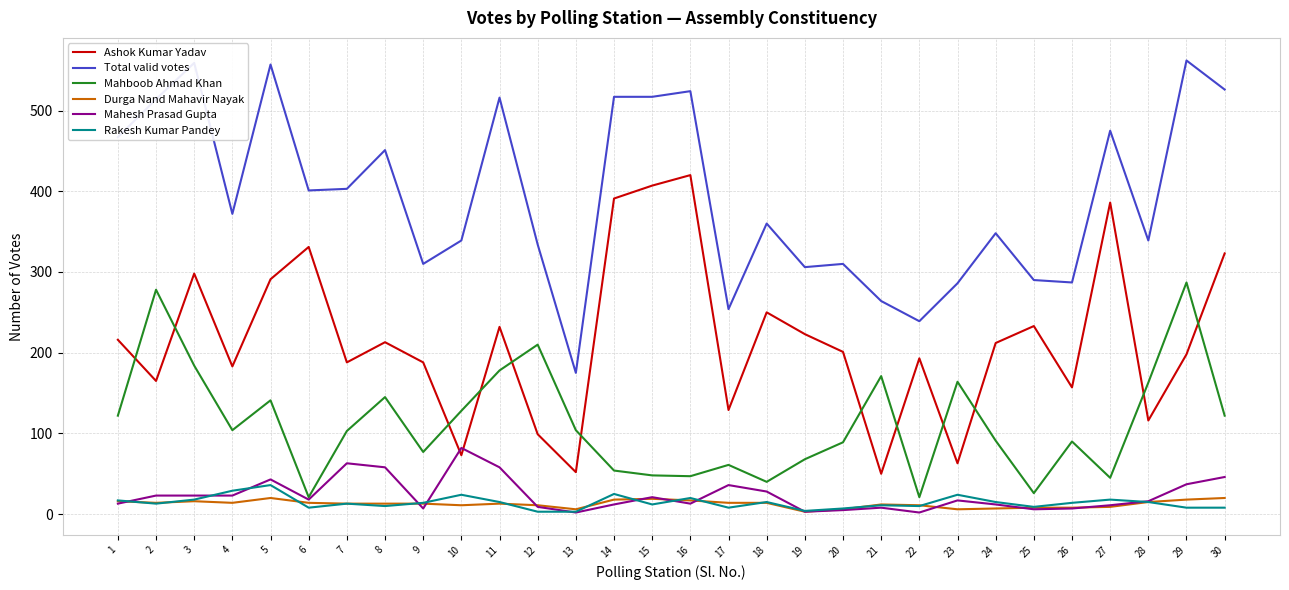

True or false: Mahesh Prasad Gupta and Rakesh Kumar Pandey intersect in this chart.

True